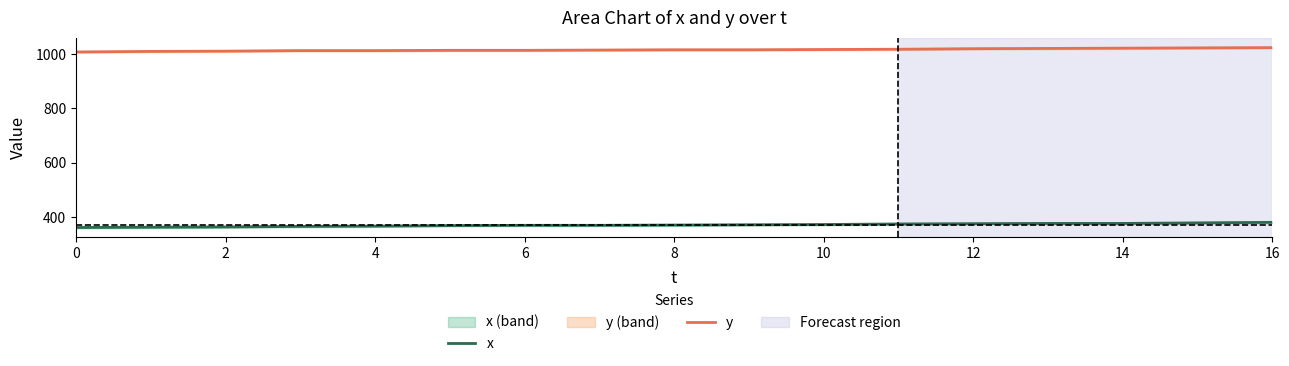

What is the minimum value for y?

1008